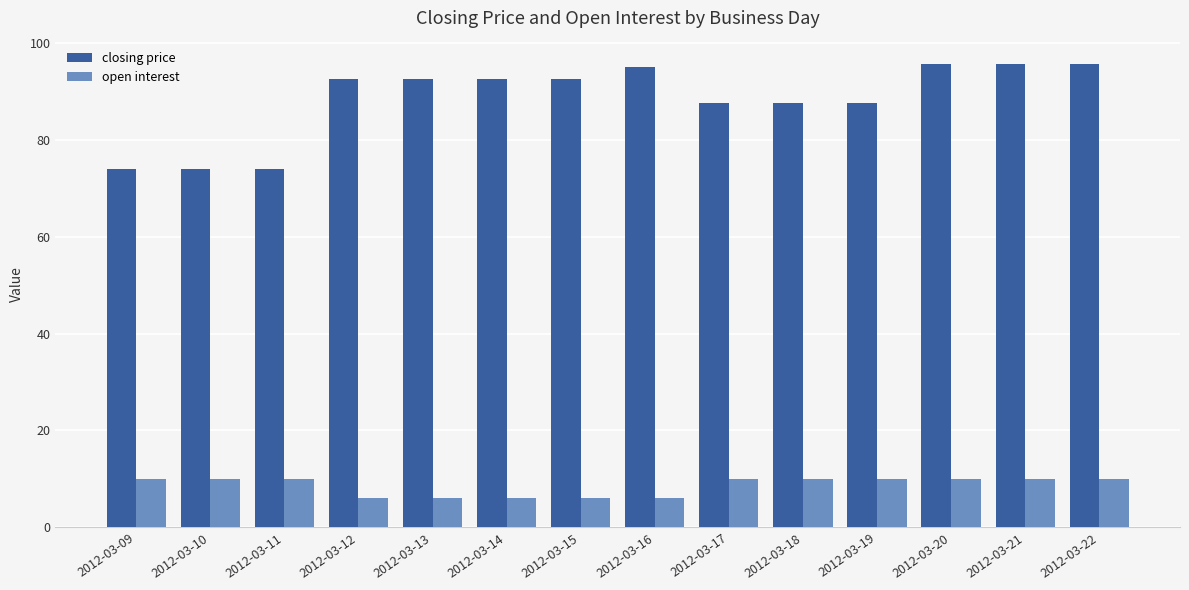

Which series has the widest spread of values?

closing price